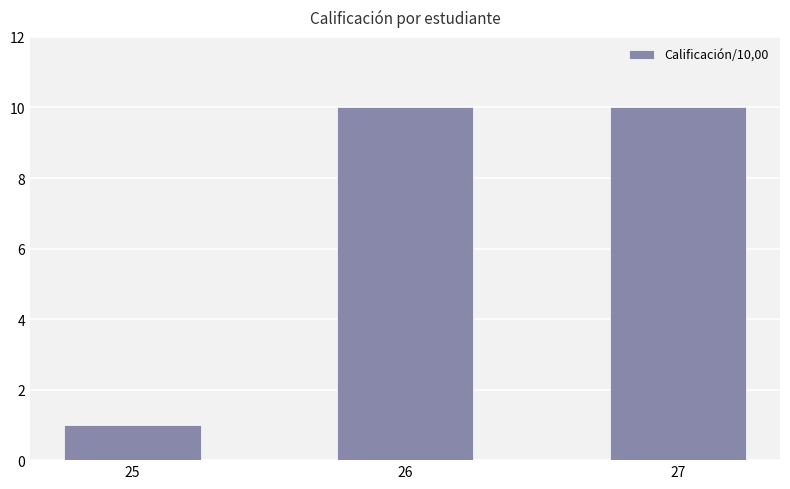

What is the maximum value shown in the chart?

10